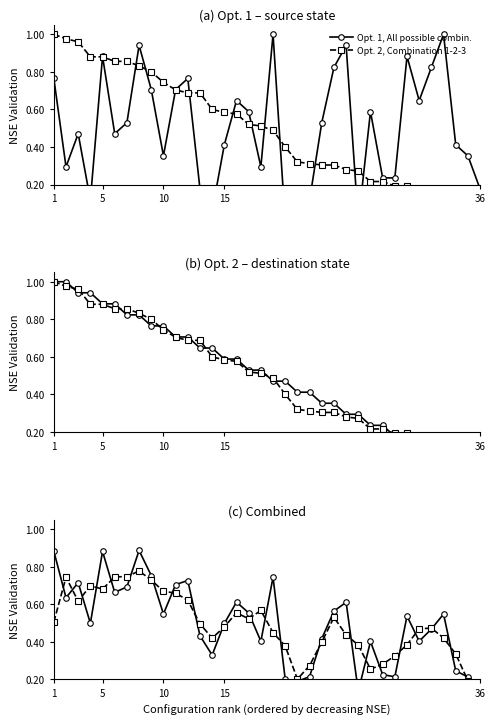

Rank the series by their average value, from highest to lowest.

Opt. 1, All possible combin., Opt. 2, Combination 1-2-3